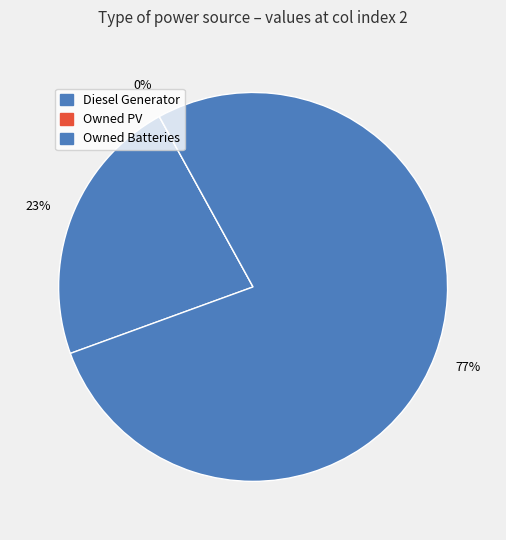

How many segments does this pie chart have?

3